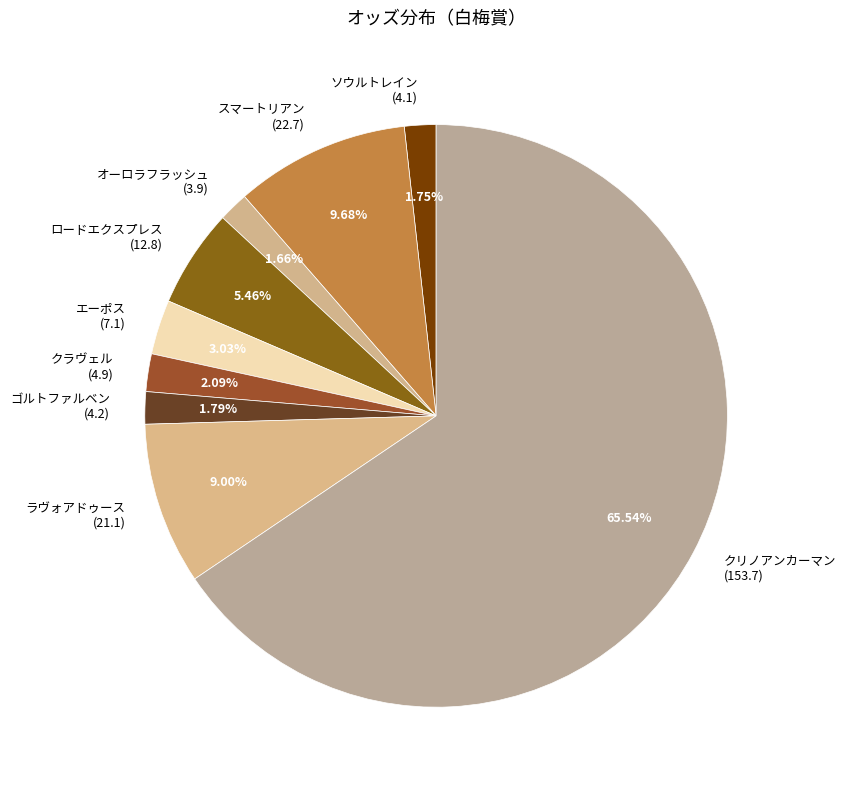

Approximately how many times larger is the value at ソウルトレイン (4.1) compared to ロードエクスプレス (12.8)?

0.3